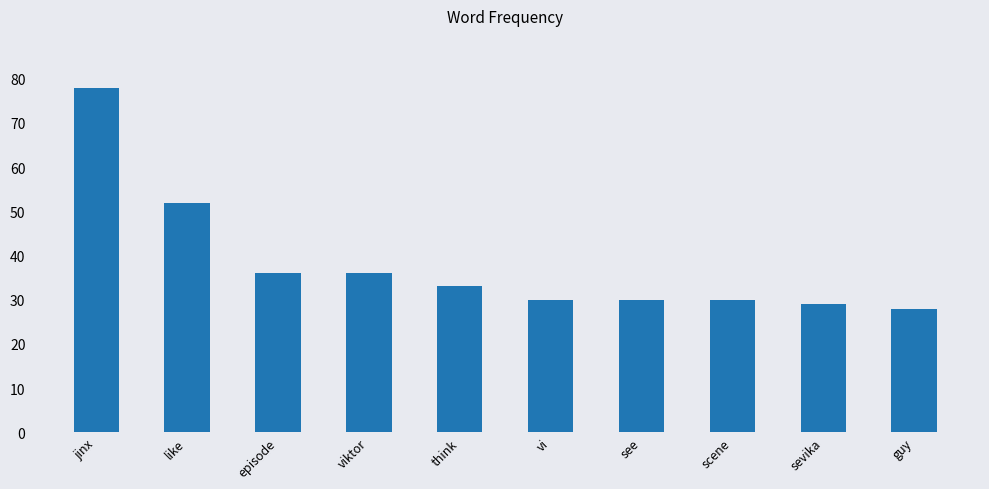

Which has a higher value, sevika or episode?

episode